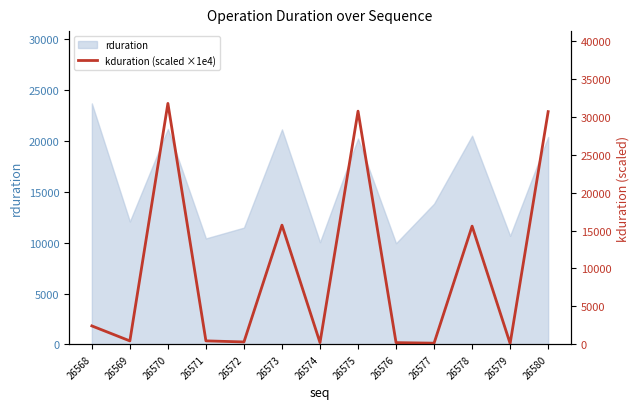

Is it true that rduration equals 11479 at 26572?

True